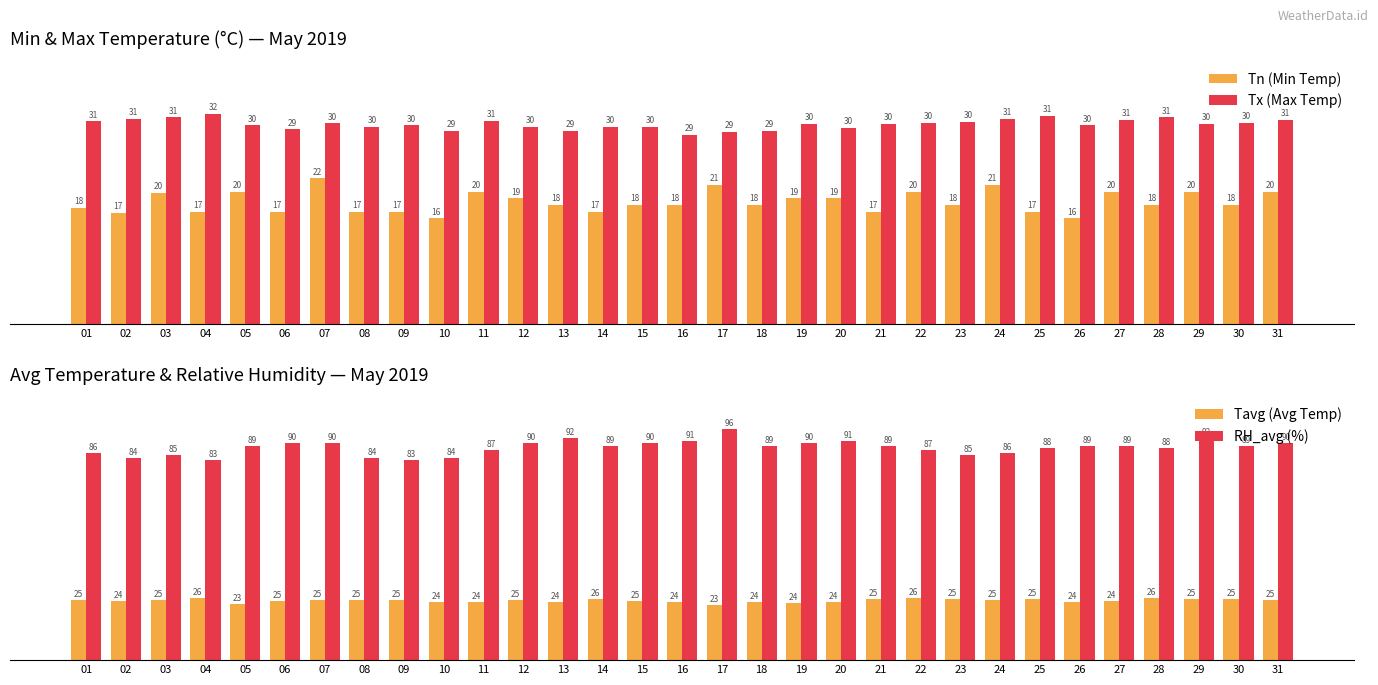

What is the average value of the RH_avg (%) series?

88.2